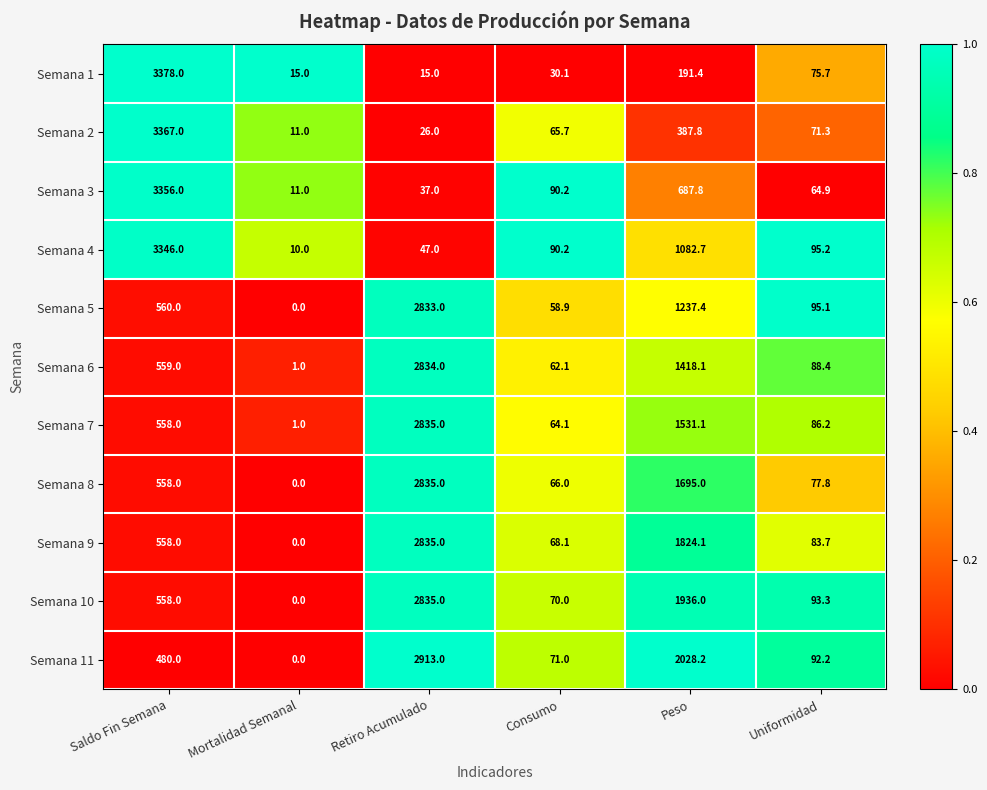

What value does the Semana 6 series have at Saldo Fin Semana?

559.0